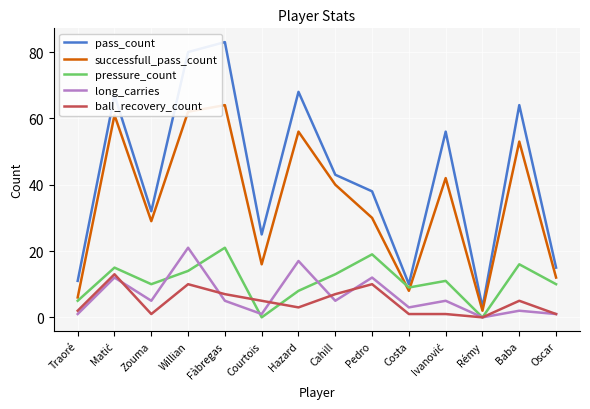

How many categories are shown in the chart?

14